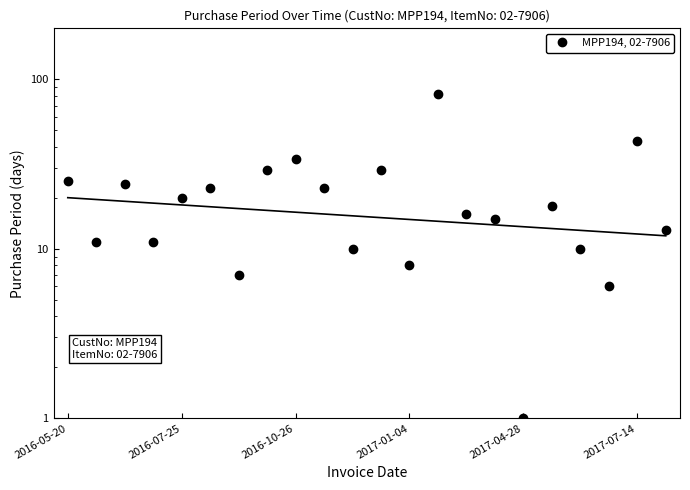

Does the chart have visible grid lines?

No